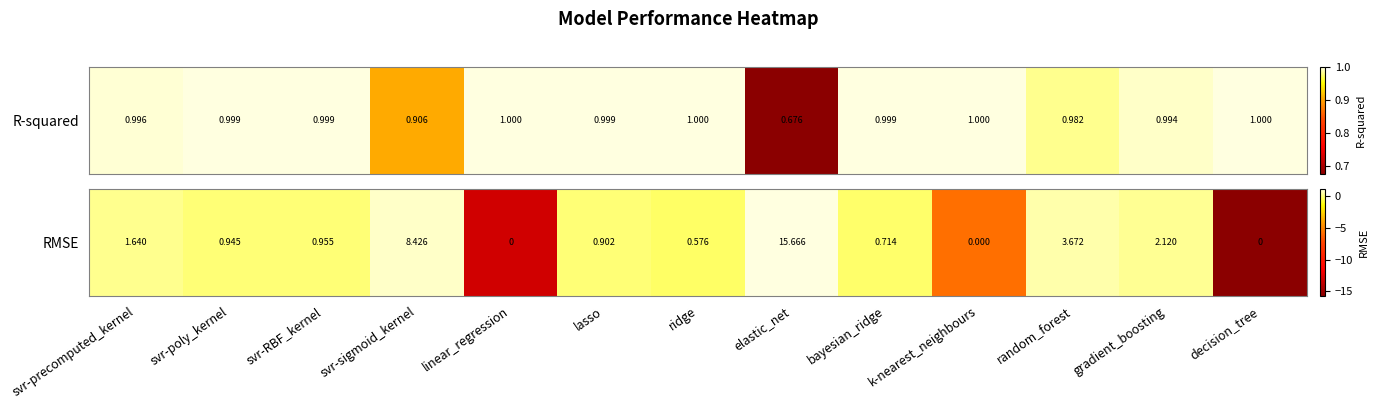

The value at linear_regression is -13.1. True or false?

True